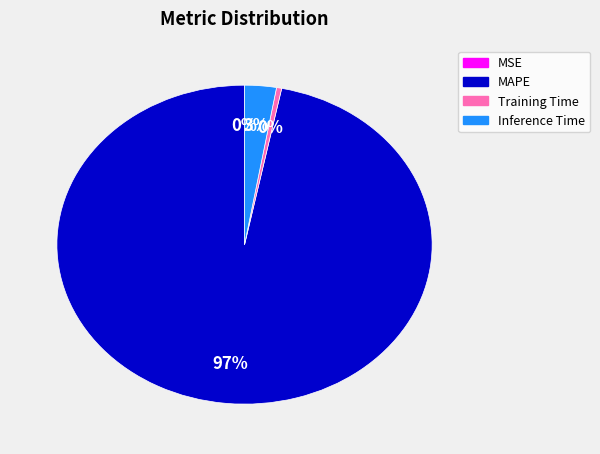

Which slice represents more than half of the pie?

MAPE